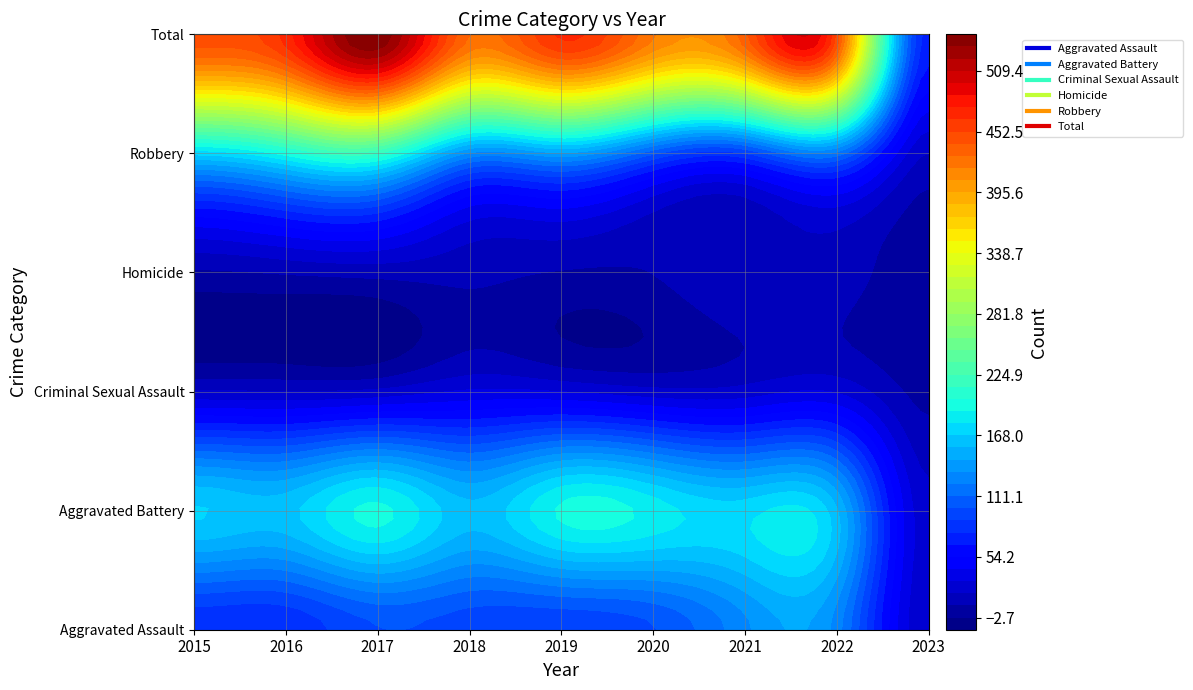

At which category is the sum across all series the highest?

2017